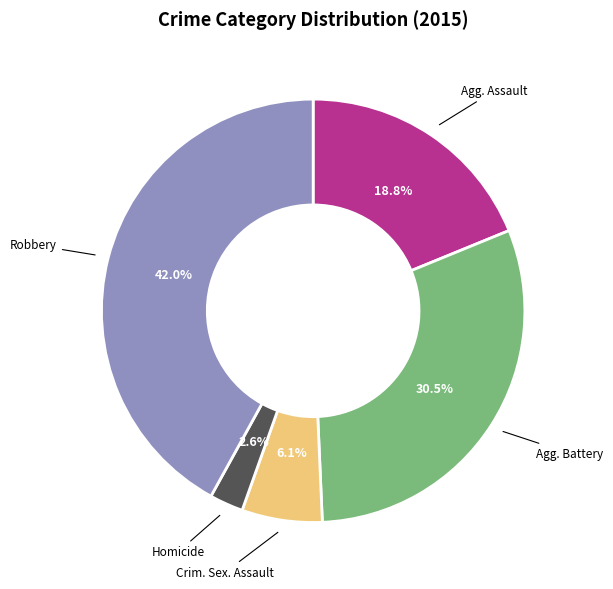

Is there a majority slice in this chart?

No